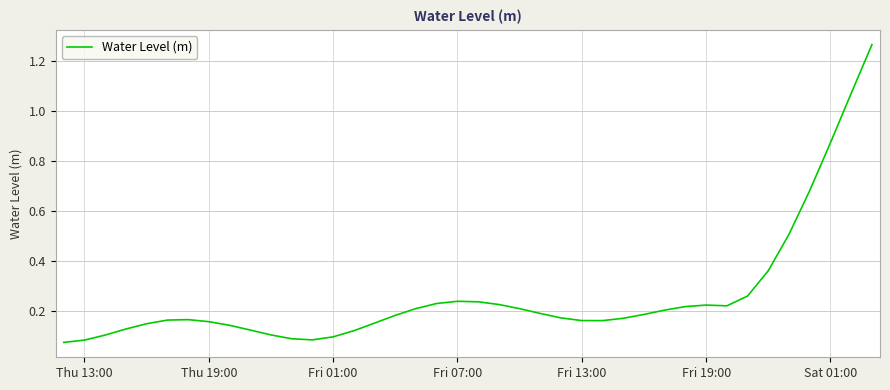

How many series are shown in this chart?

1